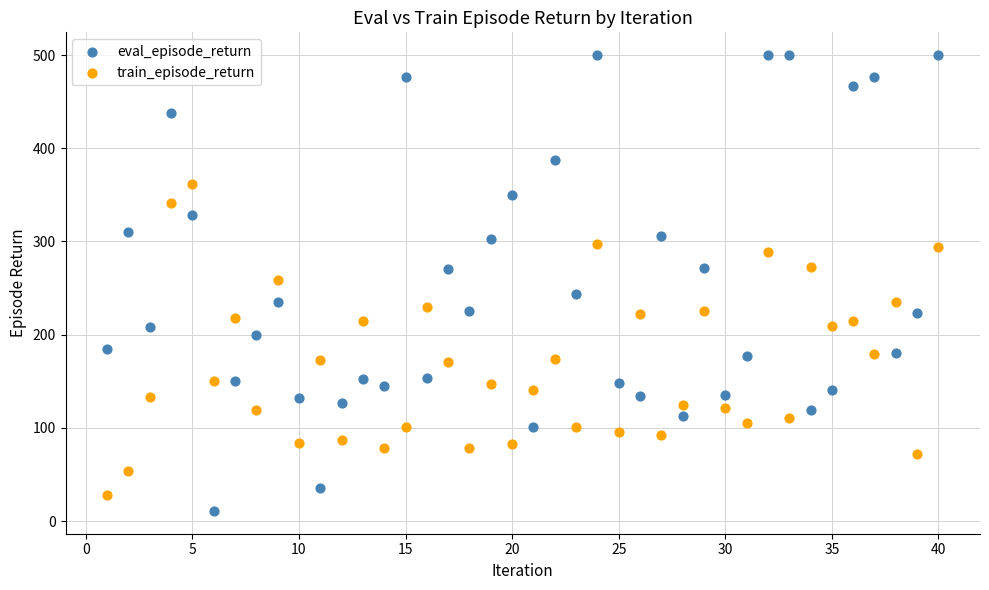

What is the X range (max minus min) for the scatter plot?

39.0